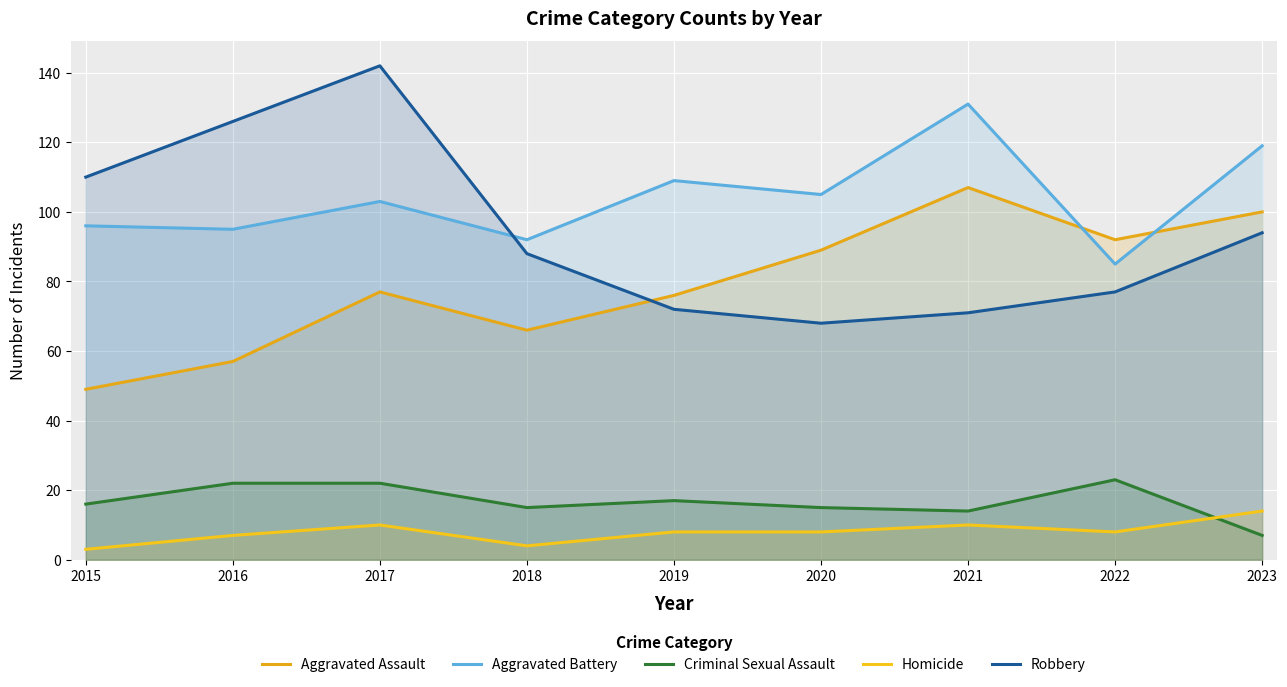

Is it true that Homicide equals 10 at 2017?

True